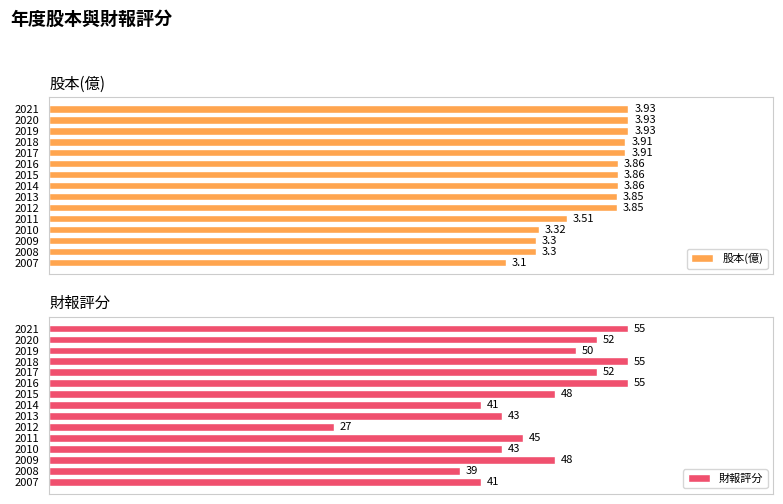

What is the total value across all series at 2021?

58.9